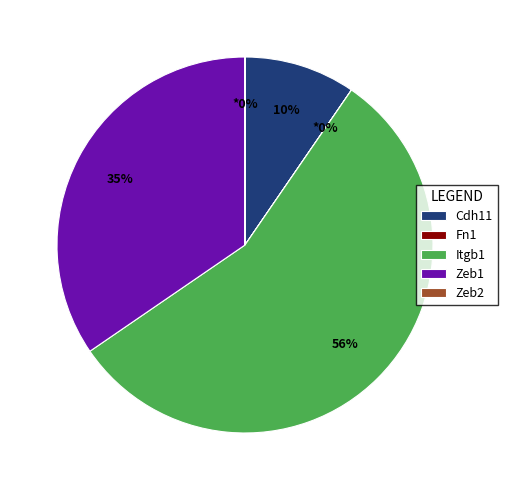

What is the largest slice in the pie chart?

Itgb1